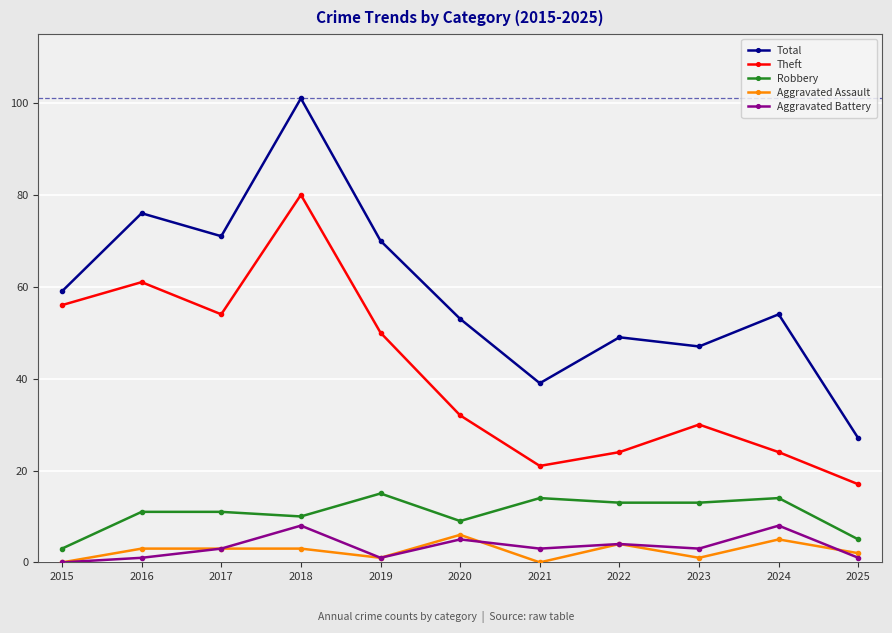

What is the value of the Total point at the 3rd from the left?

71